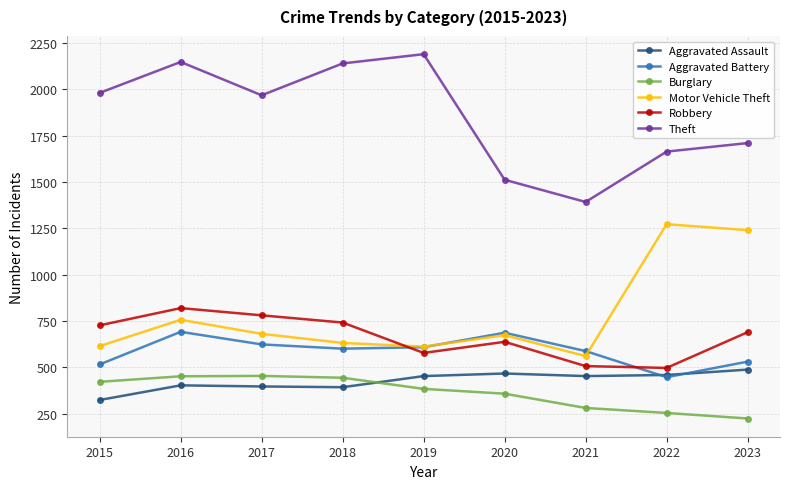

At which category is the sum across all series the highest?

2016